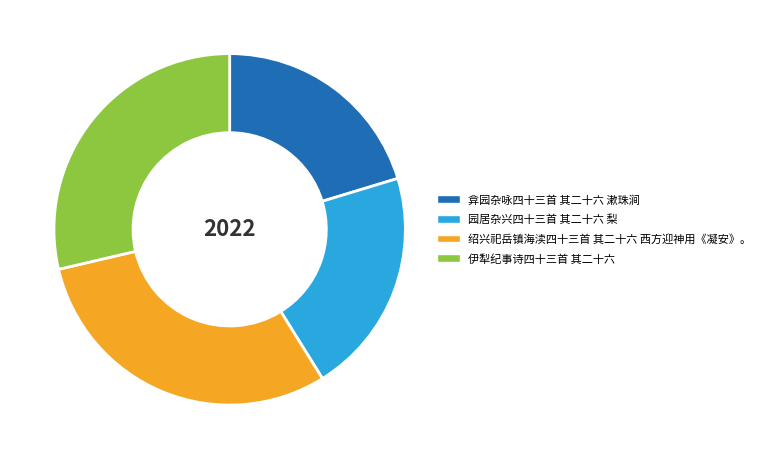

What is the smallest slice in the pie chart?

弇园杂咏四十三首 其二十六 漱珠涧